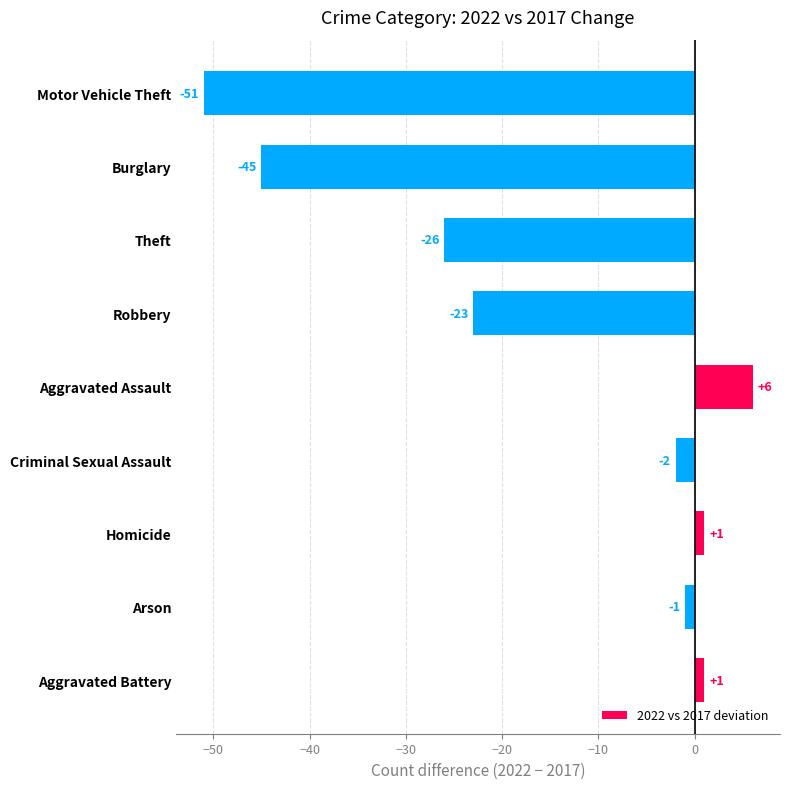

Are the bars horizontal?

Yes